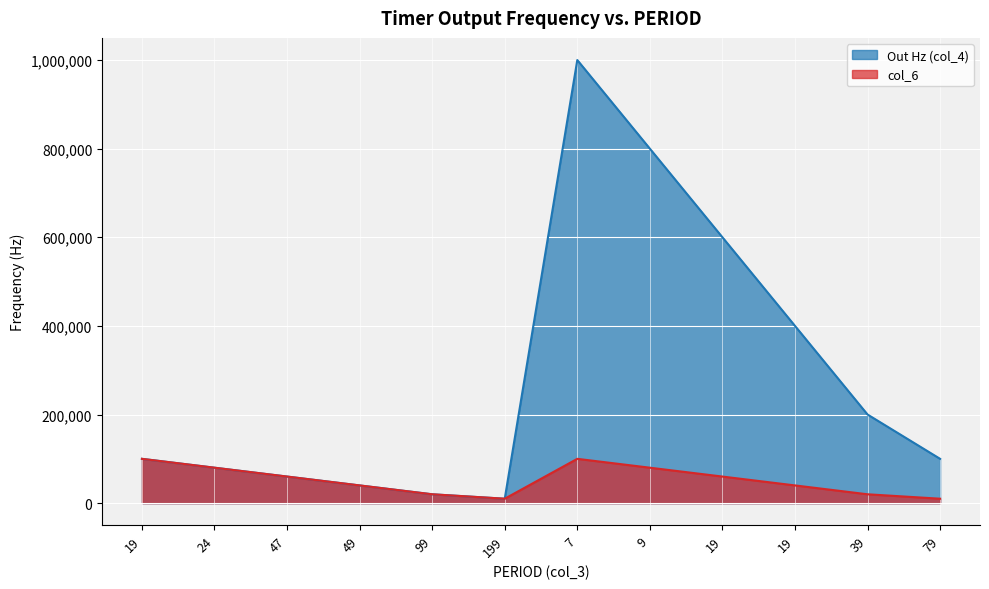

Which series has the largest total across all categories?

Out Hz (col_4)